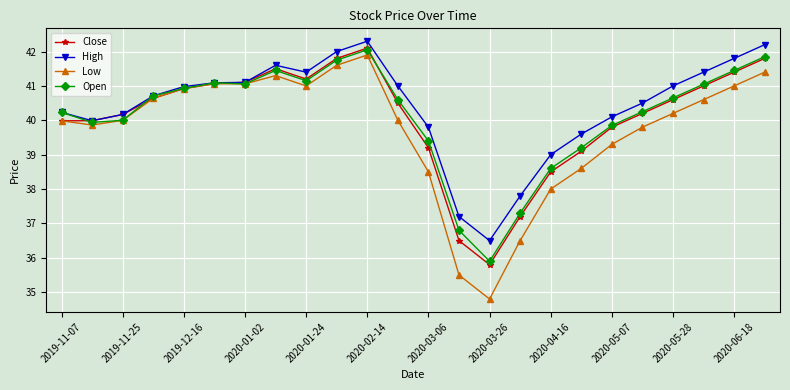

Count the number of categories in the chart.

24